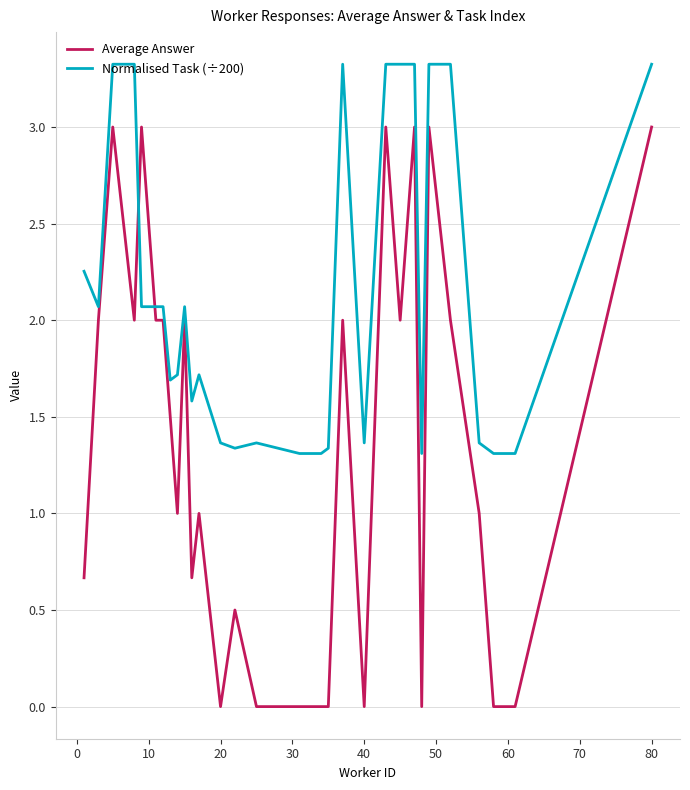

What is the maximum value for Normalised Task (÷200)?

3.3